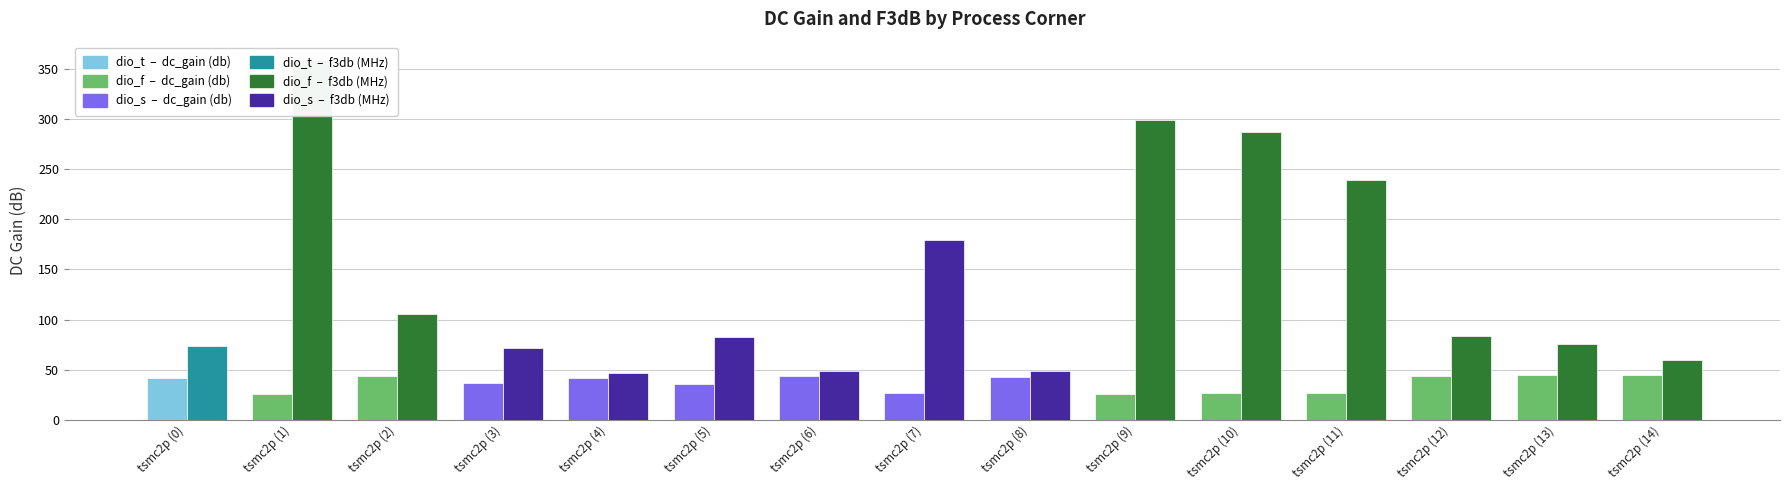

At how many categories does at least one series exceed 117?

5